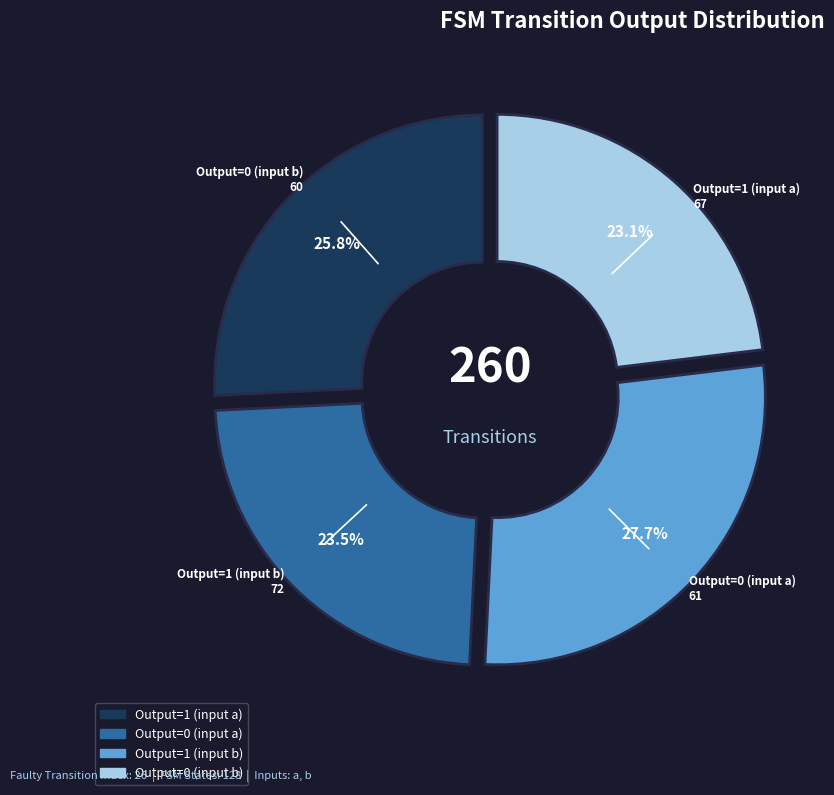

Which category has the biggest portion of the pie?

output_1_b